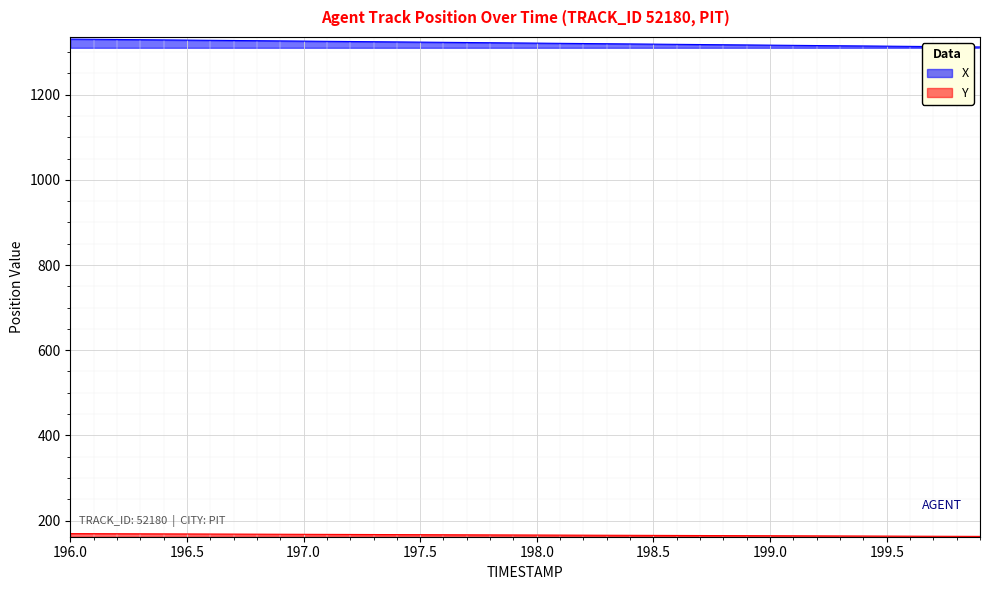

Which series has the largest total across all categories?

X